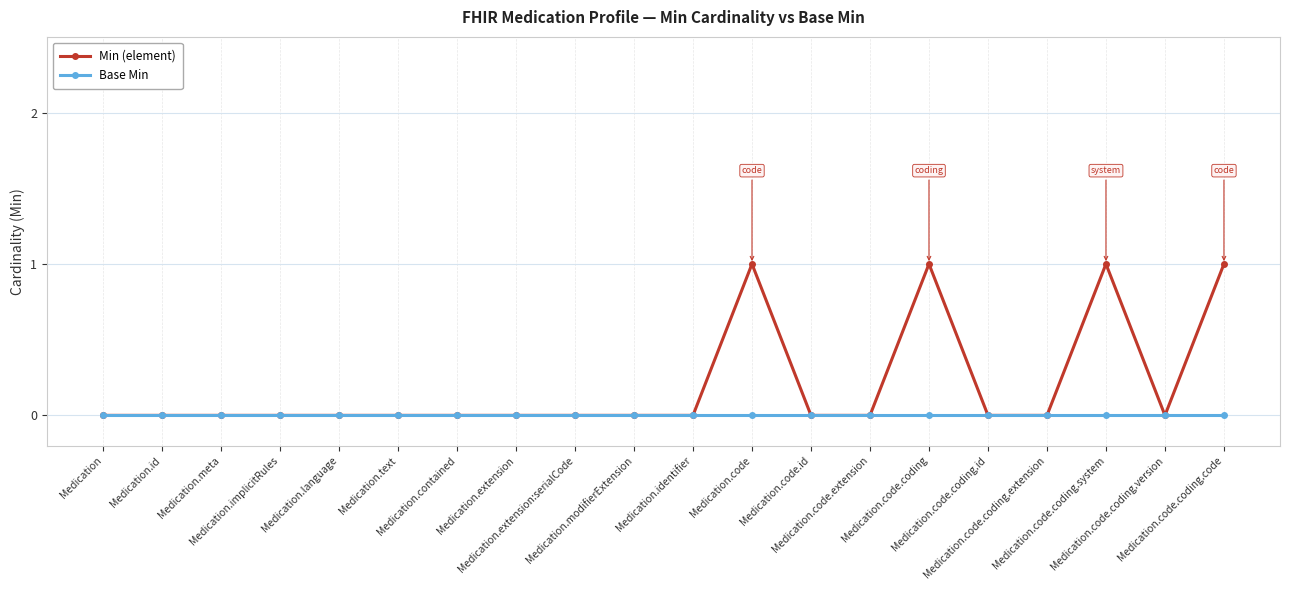

Reading left to right, what are all the values shown in this chart?

Min (element): Medication=0	Medication.id=0	Medication.meta=0	Medication.implicitRules=0	Medication.language=0	Medication.text=0	Medication.contained=0	Medication.extension=0	Medication.extension:serialCode=0	Medication.modifierExtension=0	Medication.identifier=0	Medication.code=1	Medication.code.id=0	Medication.code.extension=0	Medication.code.coding=1	Medication.code.coding.id=0	Medication.code.coding.extension=0	Medication.code.coding.system=1	Medication.code.coding.version=0	Medication.code.coding.code=1
Base Min: Medication=0	Medication.id=0	Medication.meta=0	Medication.implicitRules=0	Medication.language=0	Medication.text=0	Medication.contained=0	Medication.extension=0	Medication.extension:serialCode=0	Medication.modifierExtension=0	Medication.identifier=0	Medication.code=0	Medication.code.id=0	Medication.code.extension=0	Medication.code.coding=0	Medication.code.coding.id=0	Medication.code.coding.extension=0	Medication.code.coding.system=0	Medication.code.coding.version=0	Medication.code.coding.code=0